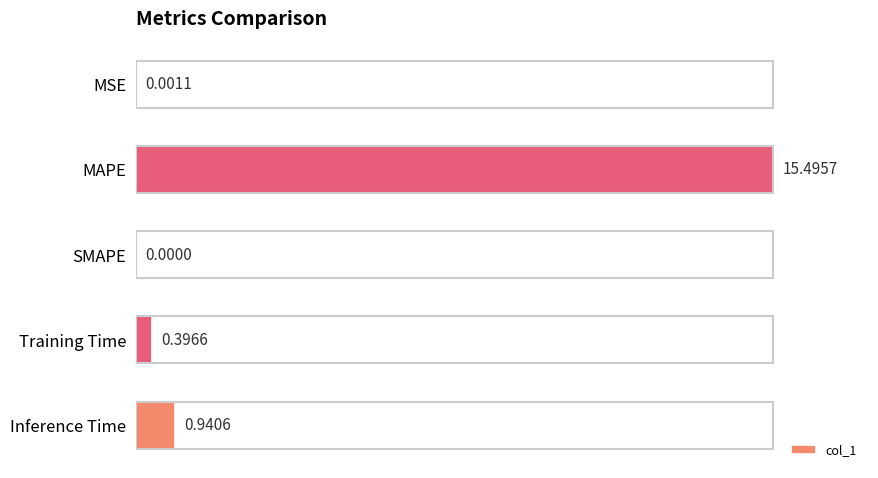

Does the chart contain any negative values?

No